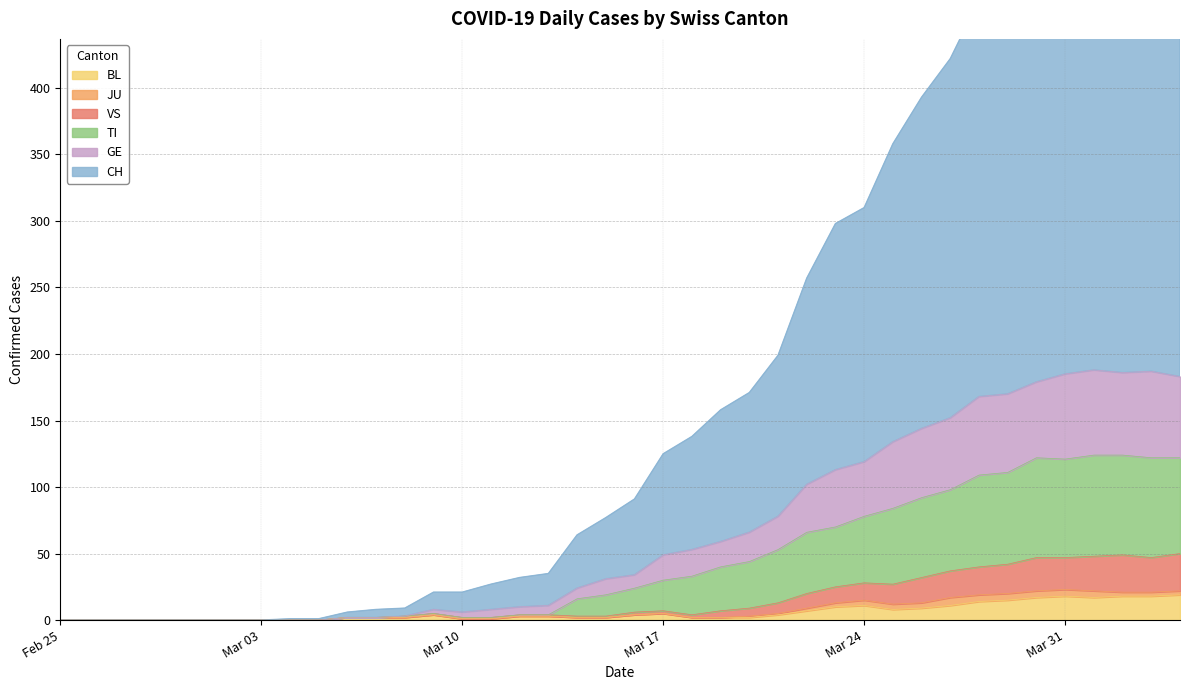

What is the label of the 38th point from the right?

2020-02-27